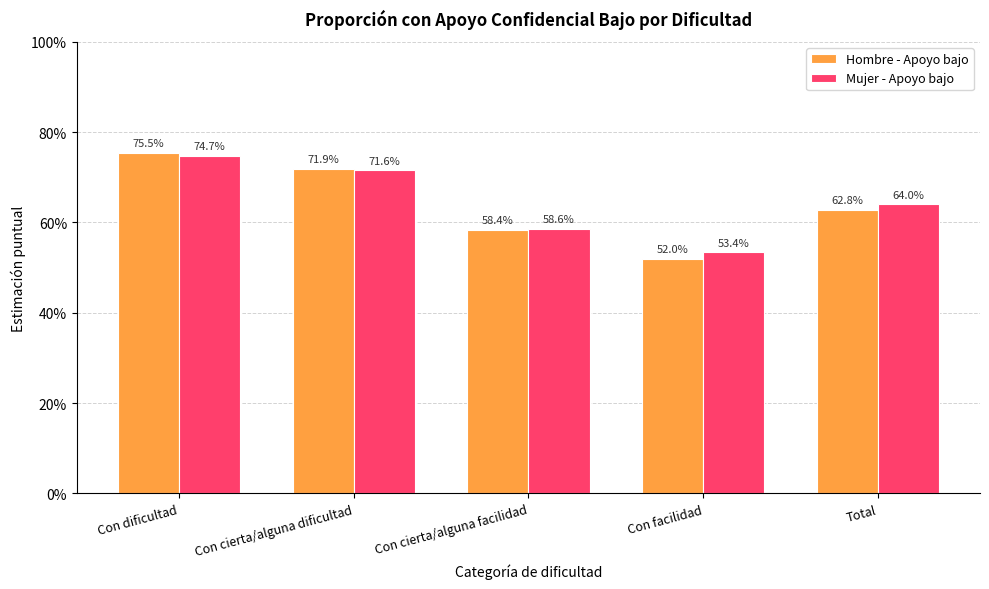

Which category has the lowest value in the Hombre - Apoyo bajo series?

Con facilidad